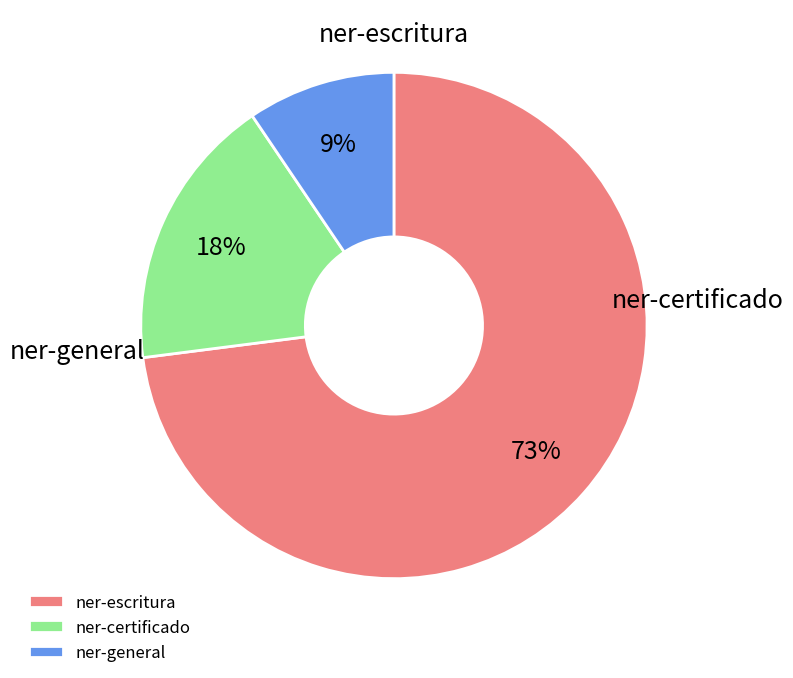

Between ner-escritura and ner-general, which is larger?

ner-escritura